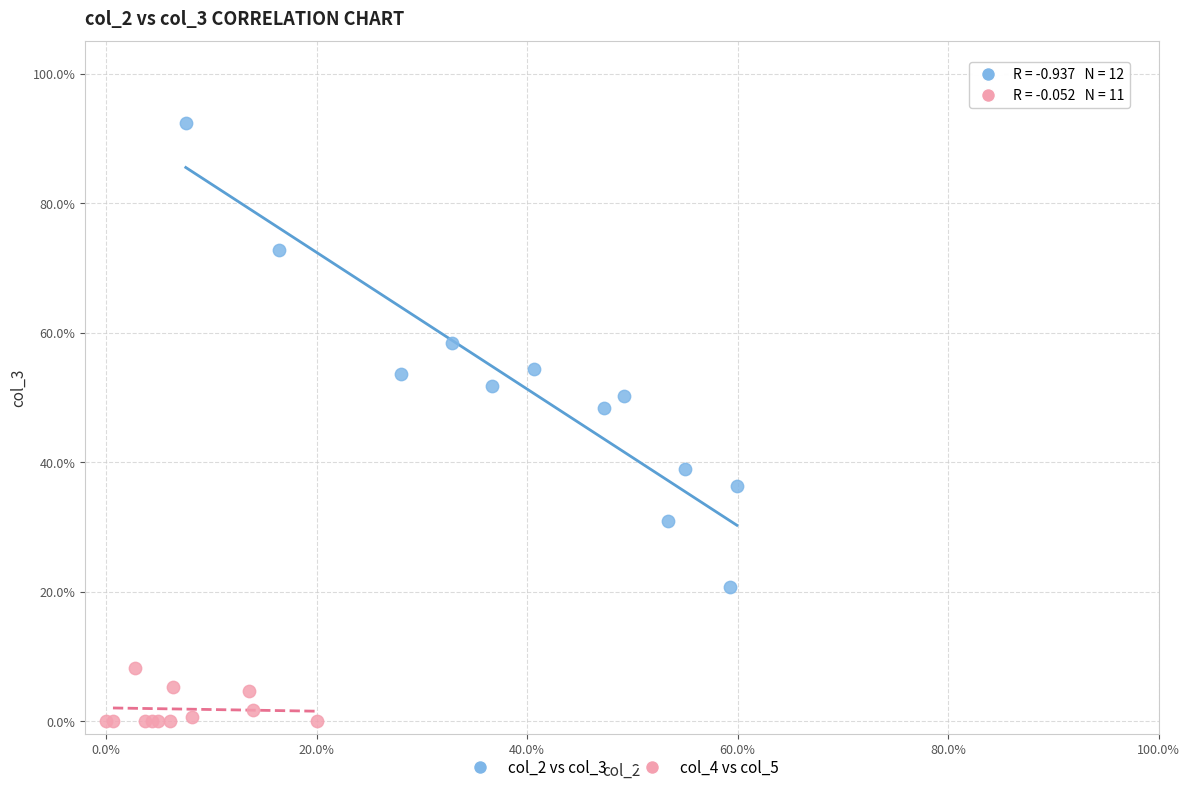

Which series reaches the minimum Y coordinate?

col_4 vs col_5